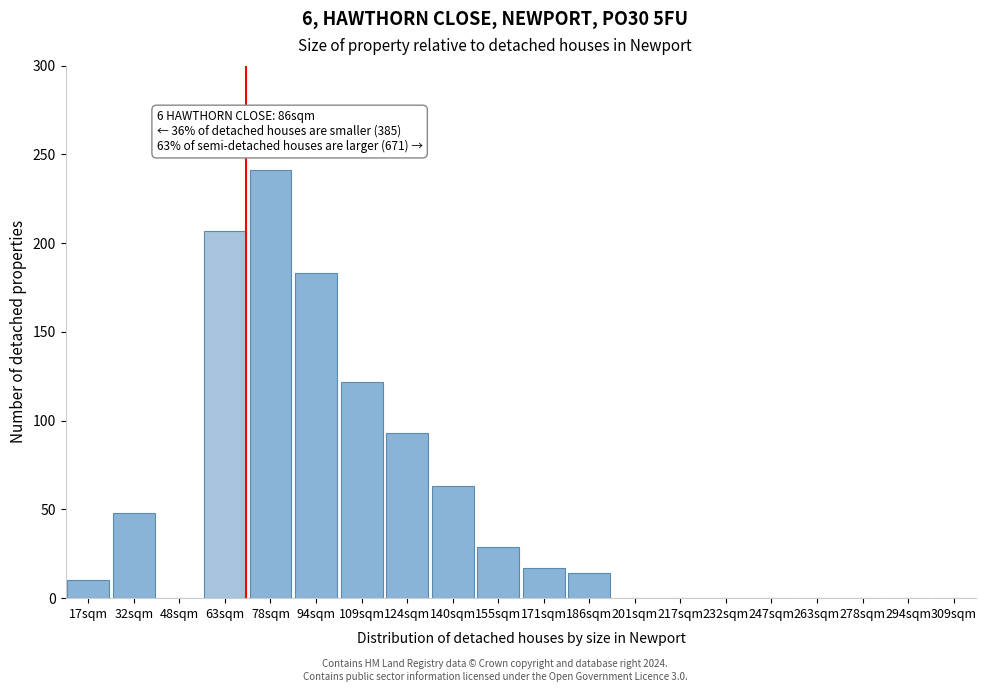

Reading left to right, list all the values displayed in this chart.

17sqm=10	32sqm=48	48sqm=0	63sqm=207	78sqm=241	94sqm=183	109sqm=122	124sqm=93	140sqm=63	155sqm=29	171sqm=17	186sqm=14	201sqm=0	217sqm=0	232sqm=0	247sqm=0	263sqm=0	278sqm=0	294sqm=0	309sqm=0